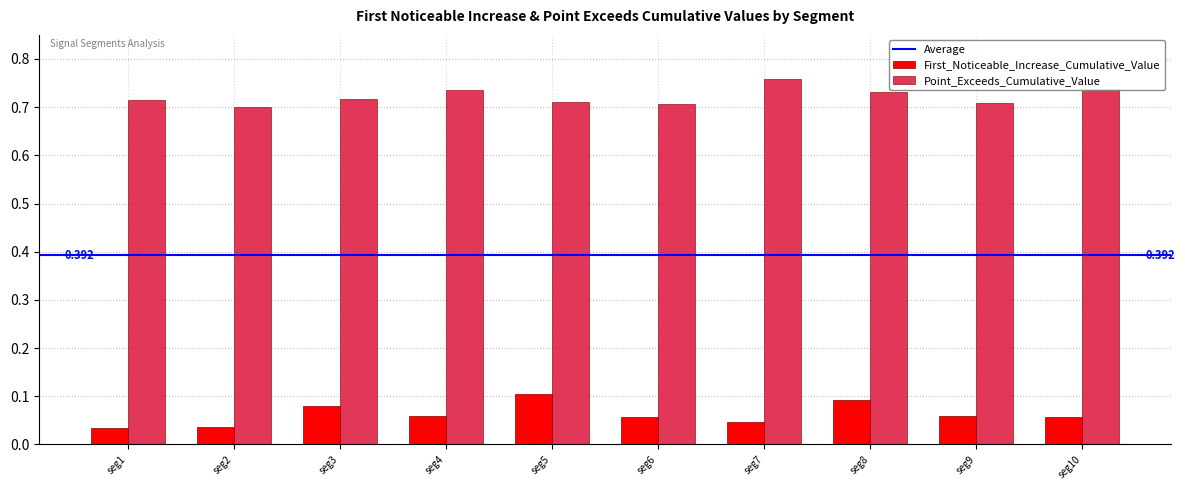

List the series in order of their overall mean, lowest first.

First_Noticeable_Increase_Cumulative_Value, Point_Exceeds_Cumulative_Value